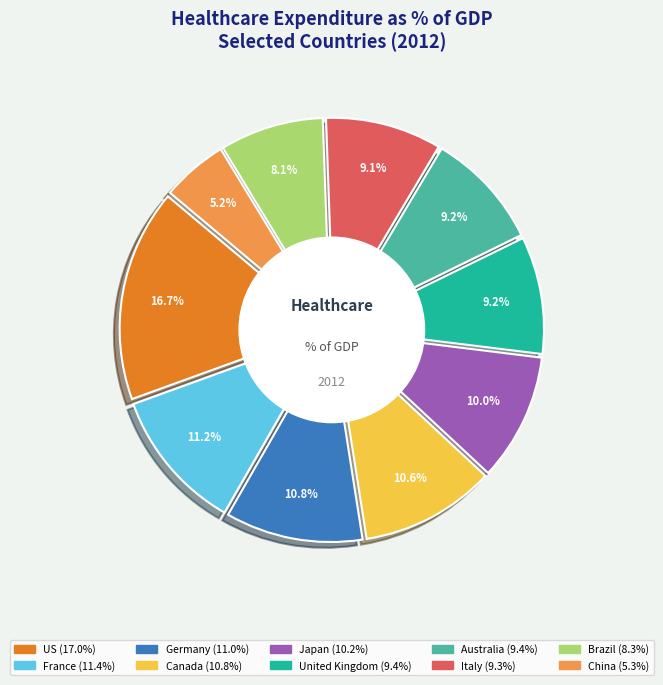

Is it true that China is 5% of the pie?

True